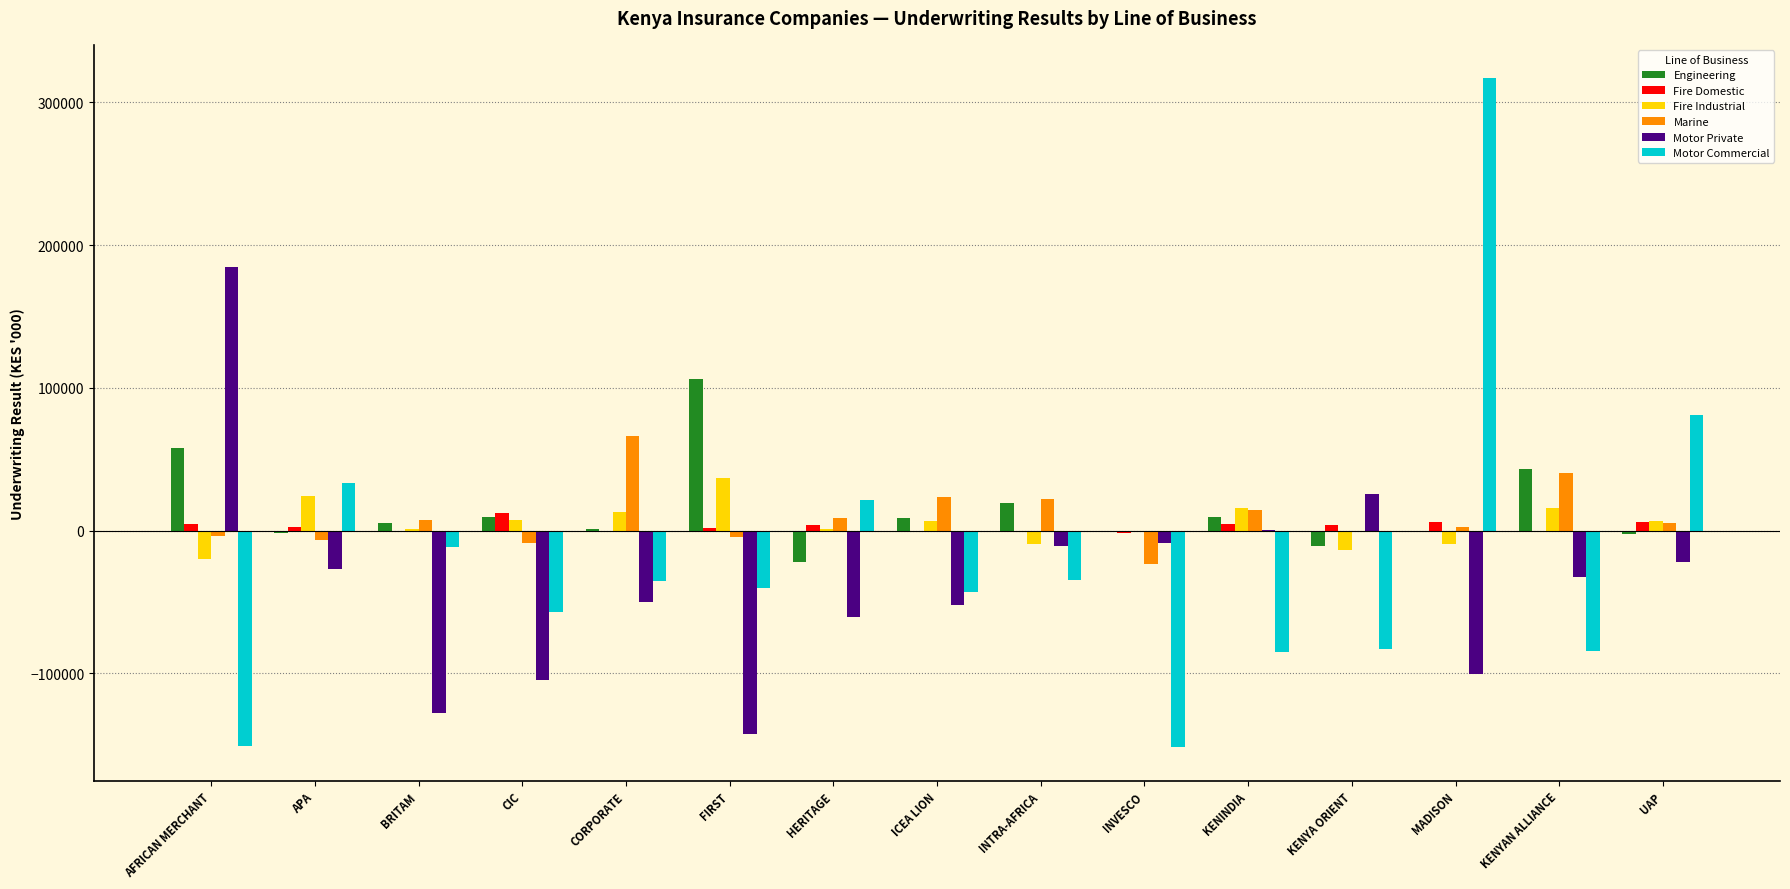

How many groups of bars are there?

15